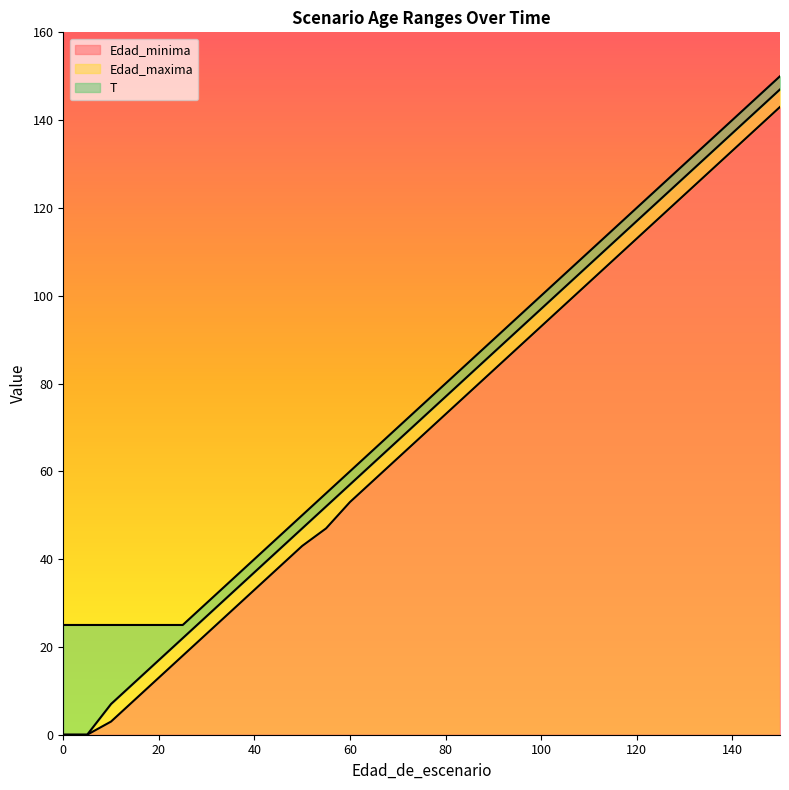

What is the highest value of the Edad_minima series?

143